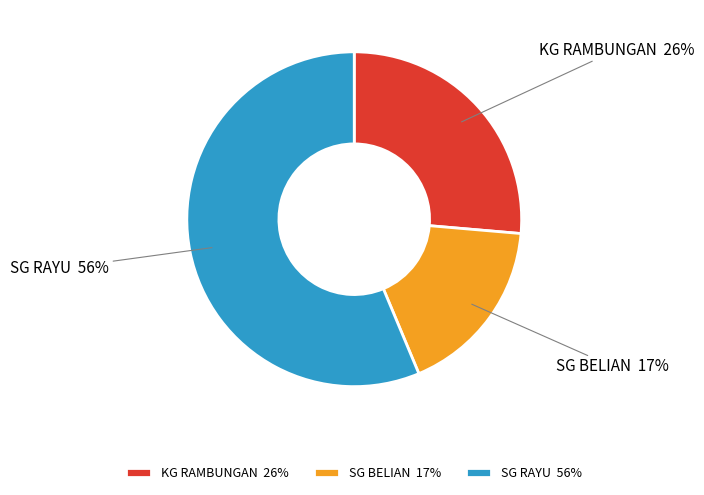

To the nearest percent, what is the difference between the SG RAYU and KG RAMBUNGAN slice percentages?

30%